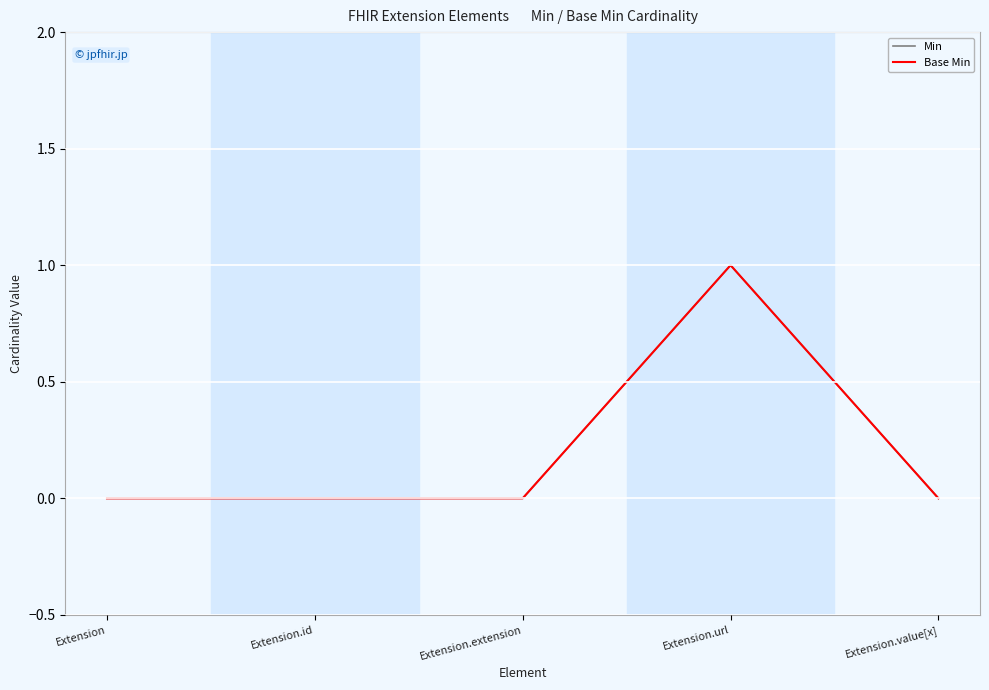

Which label corresponds to the largest value in the chart?

Extension.url